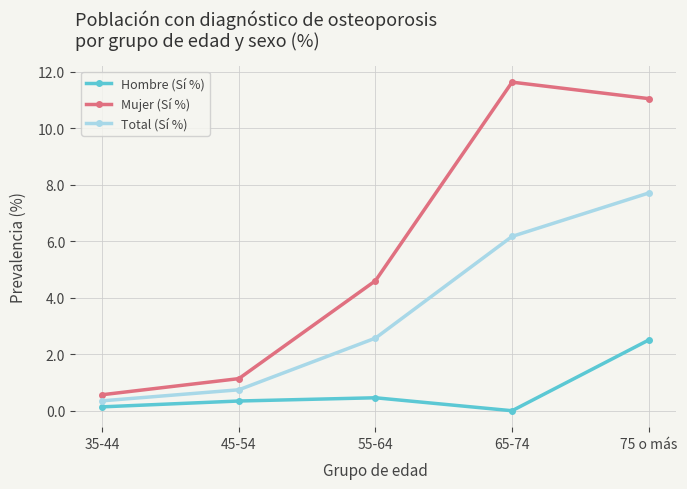

At how many categories does at least one series exceed 0?

5